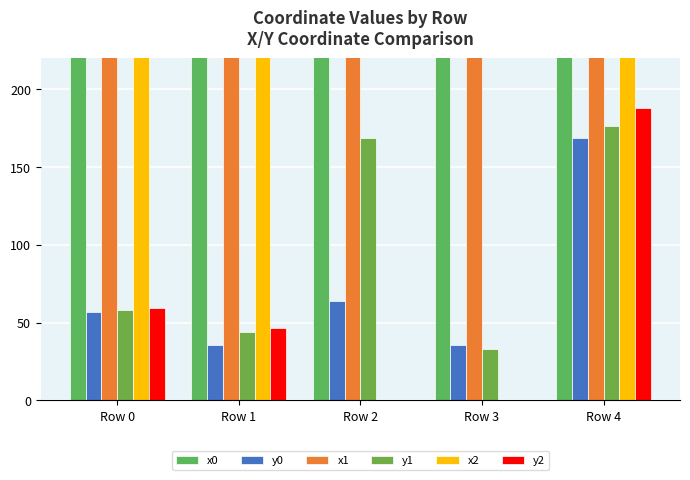

Does the chart contain any negative values?

No